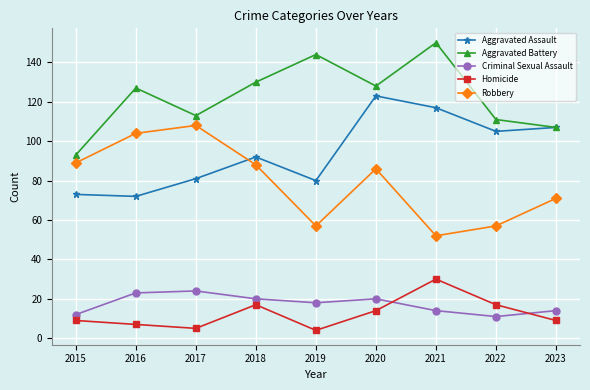

The value of Criminal Sexual Assault at 2015 is 12. True or false?

True